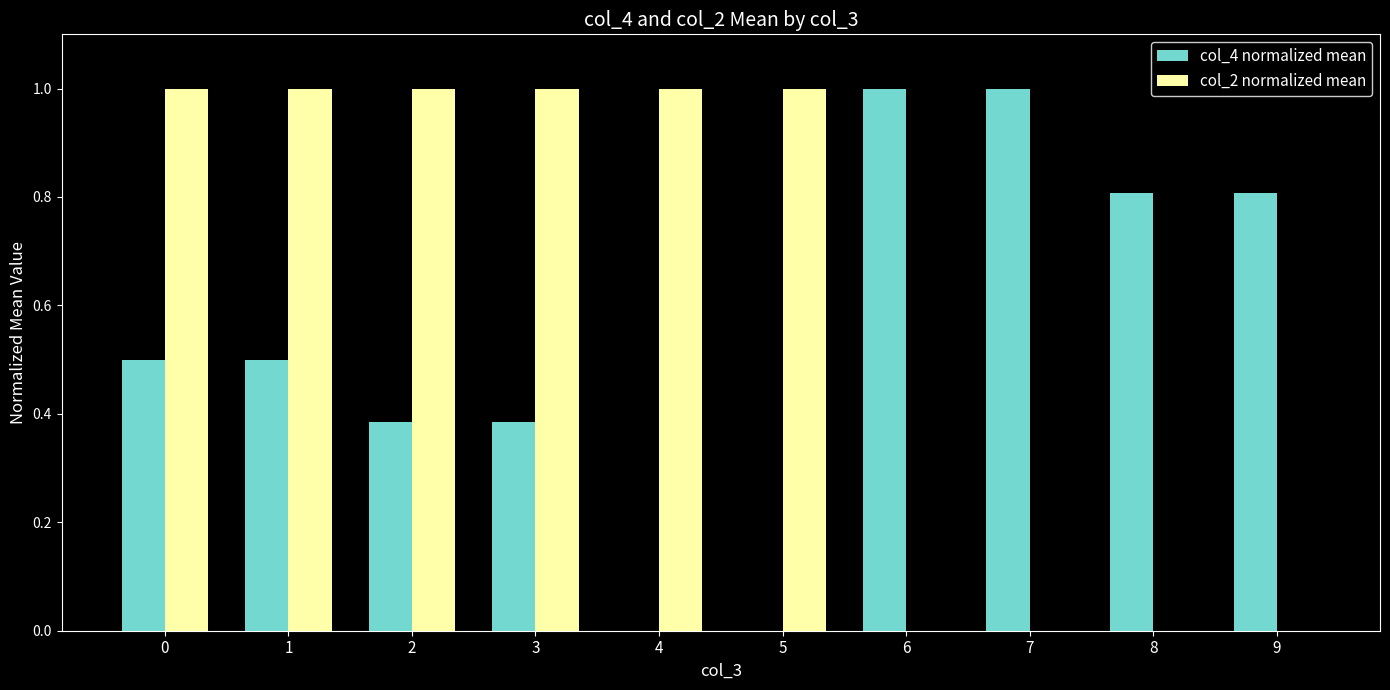

Between 3 and 6, which series saw the biggest shift?

col_2 normalized mean